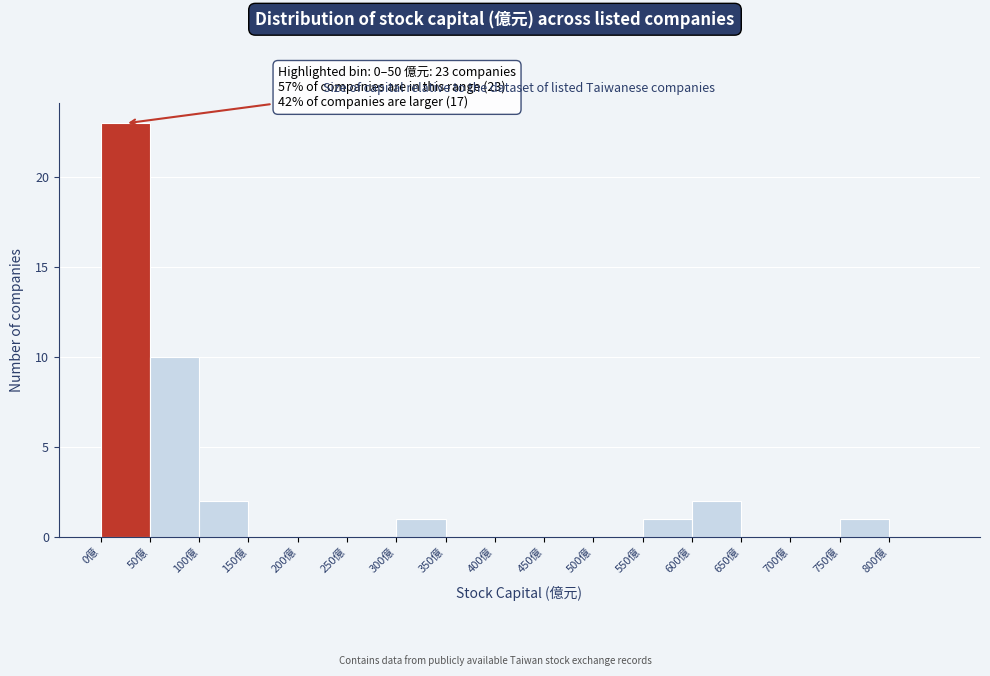

Over which range of the x-axis is the bar tallest?

0 to 50